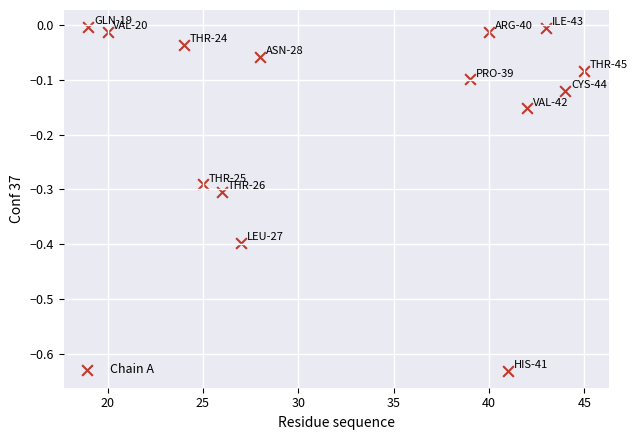

What is the range of X values (max minus min)?

26.0